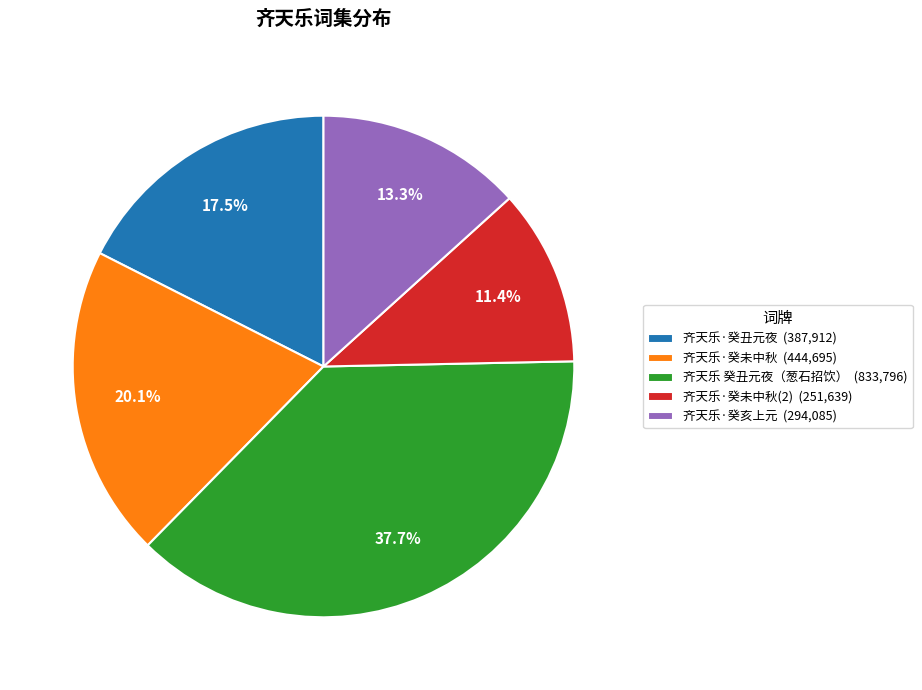

Which category has the smallest portion of the pie?

齐天乐·癸未中秋(2) (251,639)